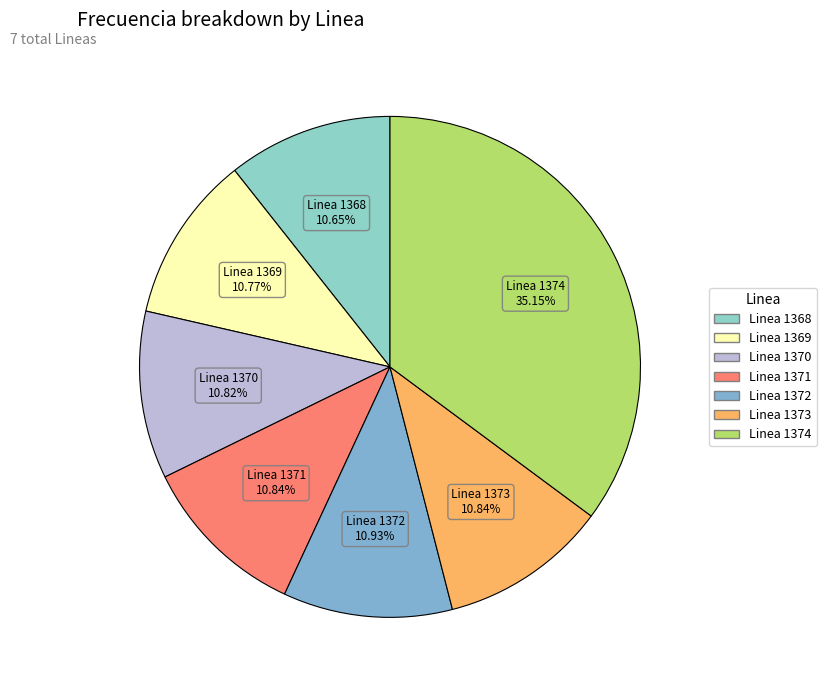

What percentage is NOT represented by Linea 1371?

89.2%